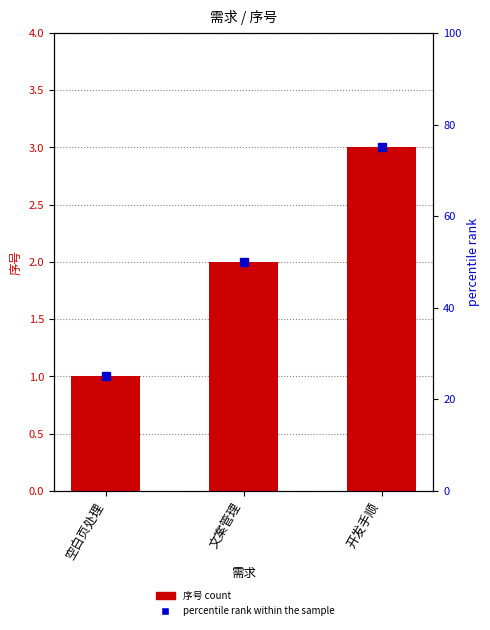

True or false: 序号 has a value of 3 at 文案管理.

False